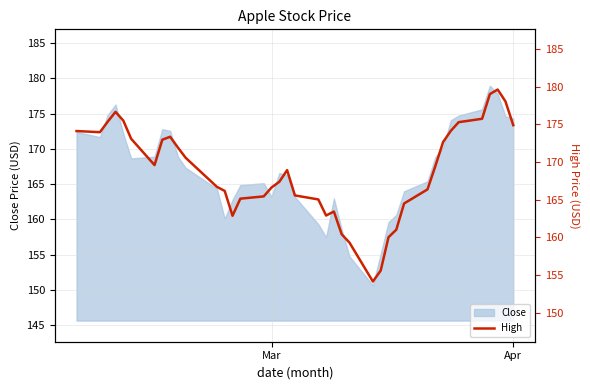

What is the highest value of the Close series?

179.0